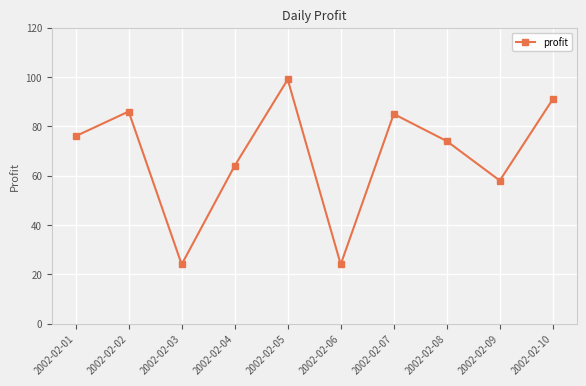

What is the maximum value shown in the chart?

99